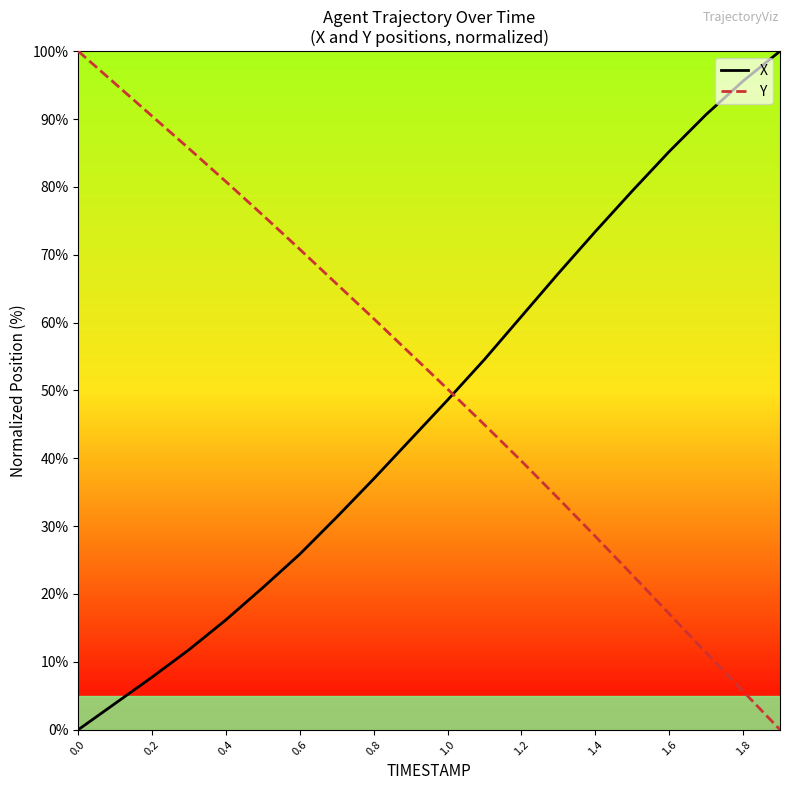

Which series has the largest total across all categories?

Y